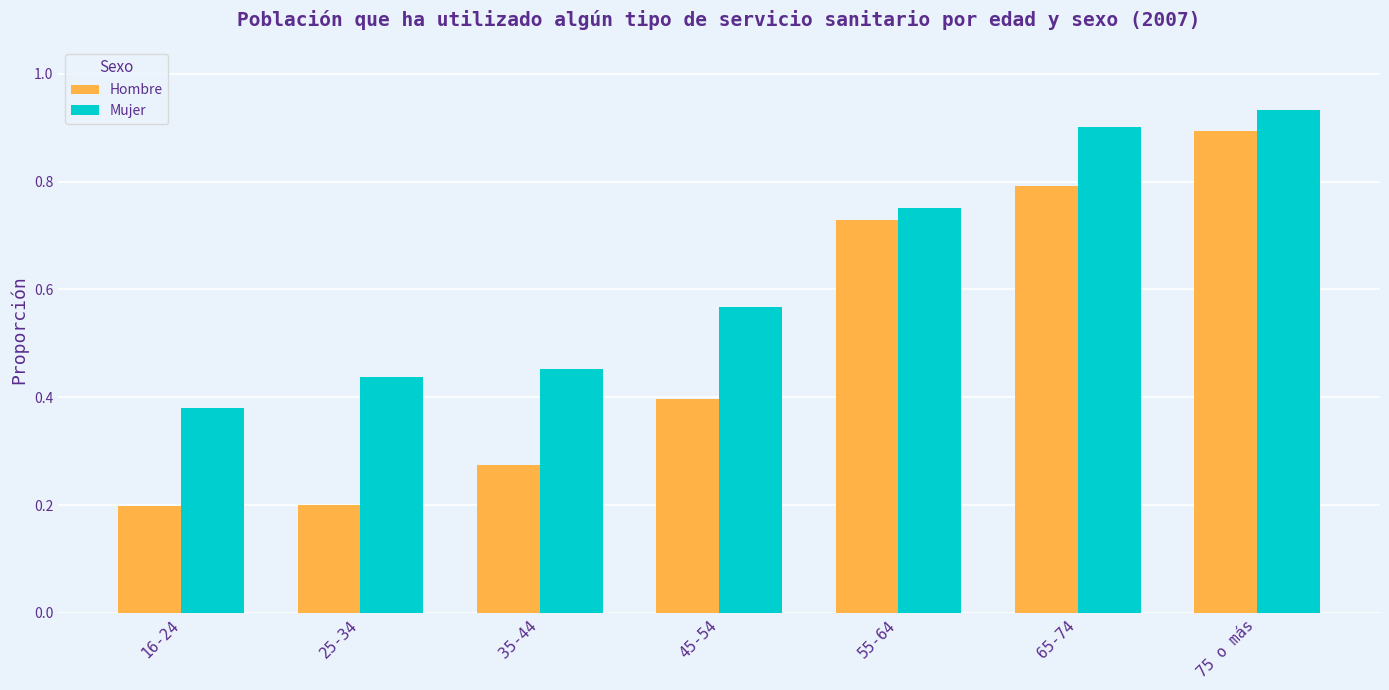

What is the spread (max minus min) of values at 35-44?

0.2